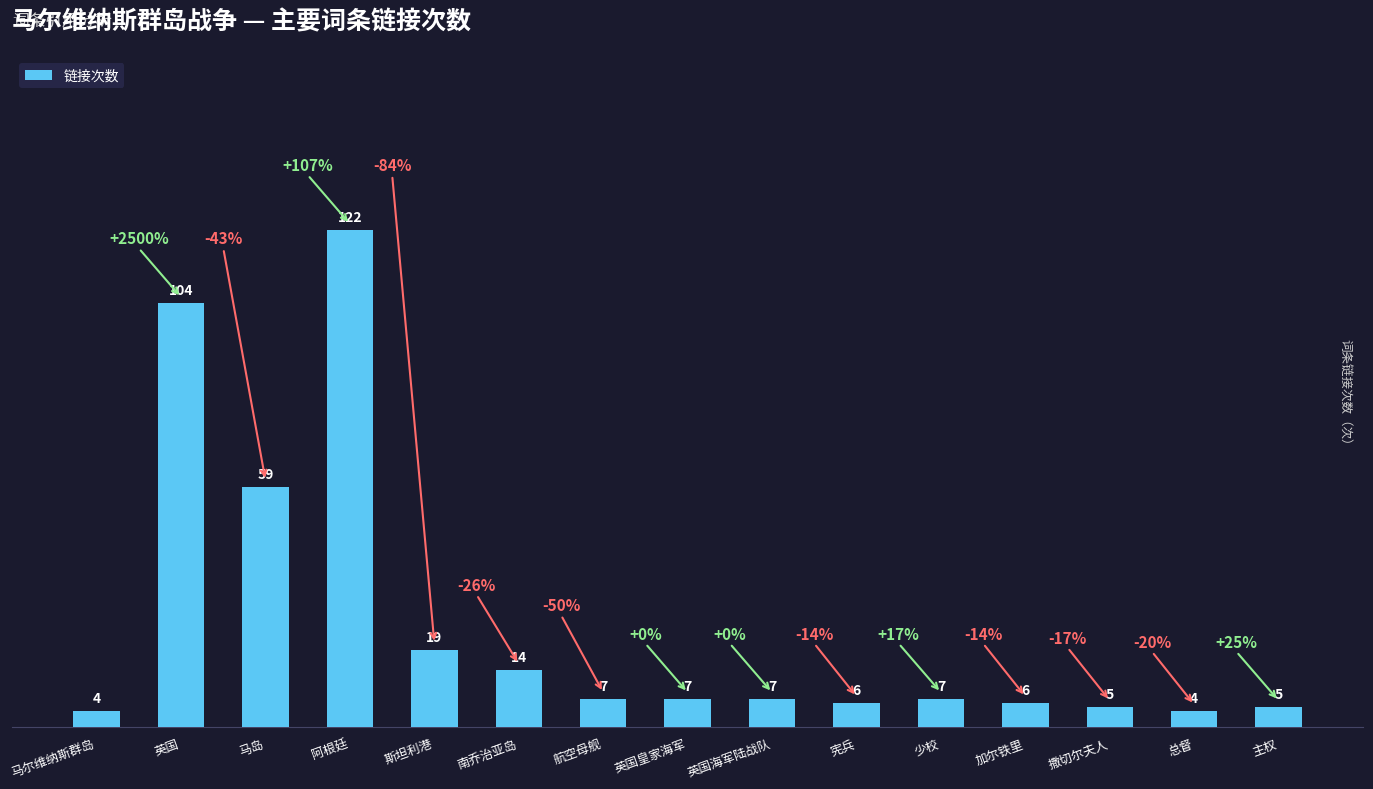

Approximately how many times larger is the value at 少校 compared to 英国皇家海军?

1.0